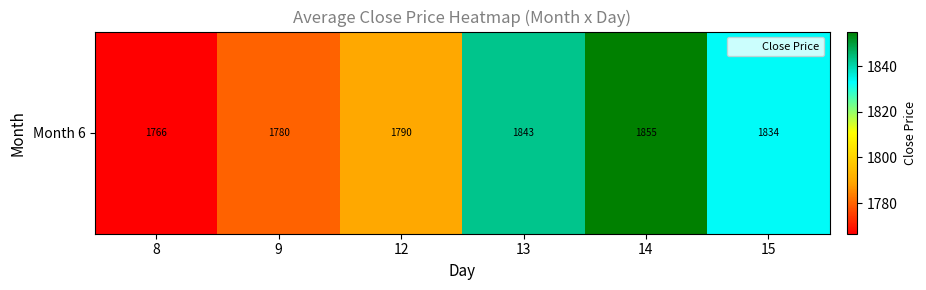

Read the value at 13.

1843.2